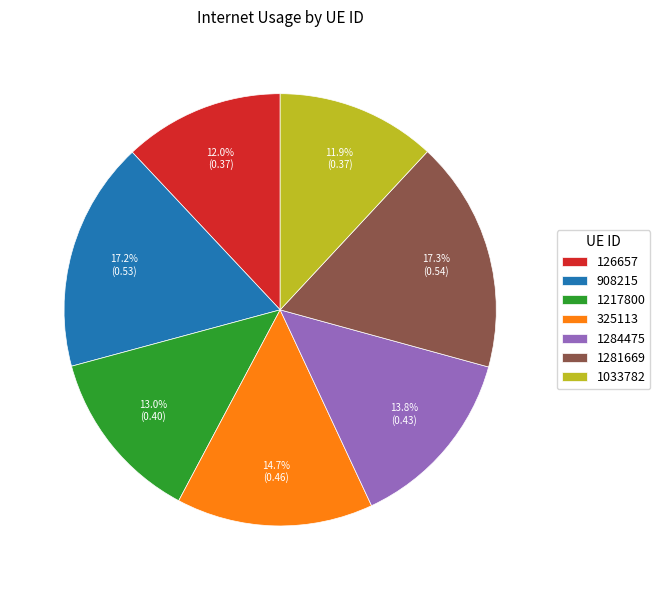

The 325113 slice represents 15% of the pie. True or false?

True